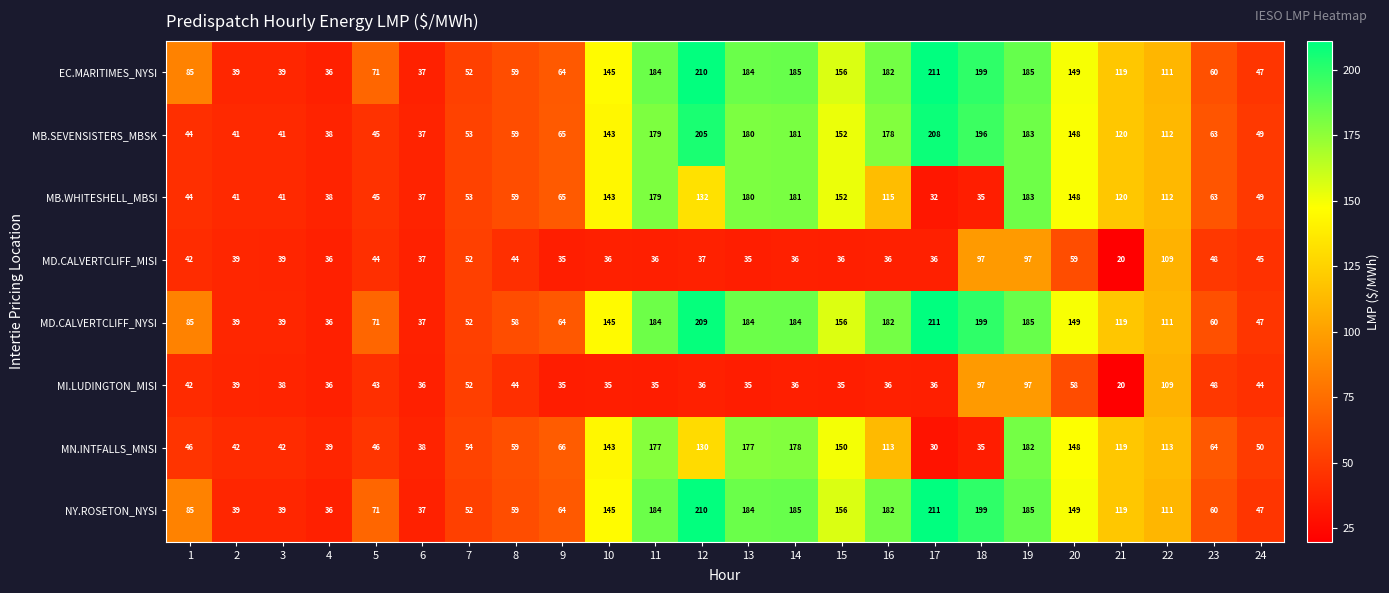

What is the highest value of the MI.LUDINGTON_MISI series?

109